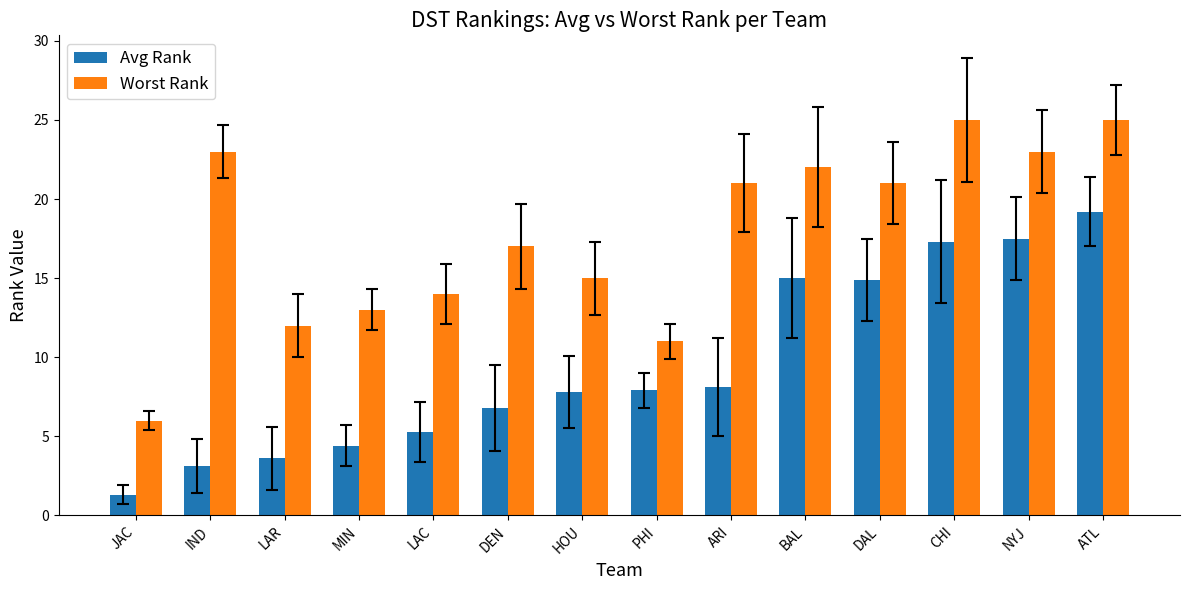

Where does the Avg Rank series first go above 7?

HOU